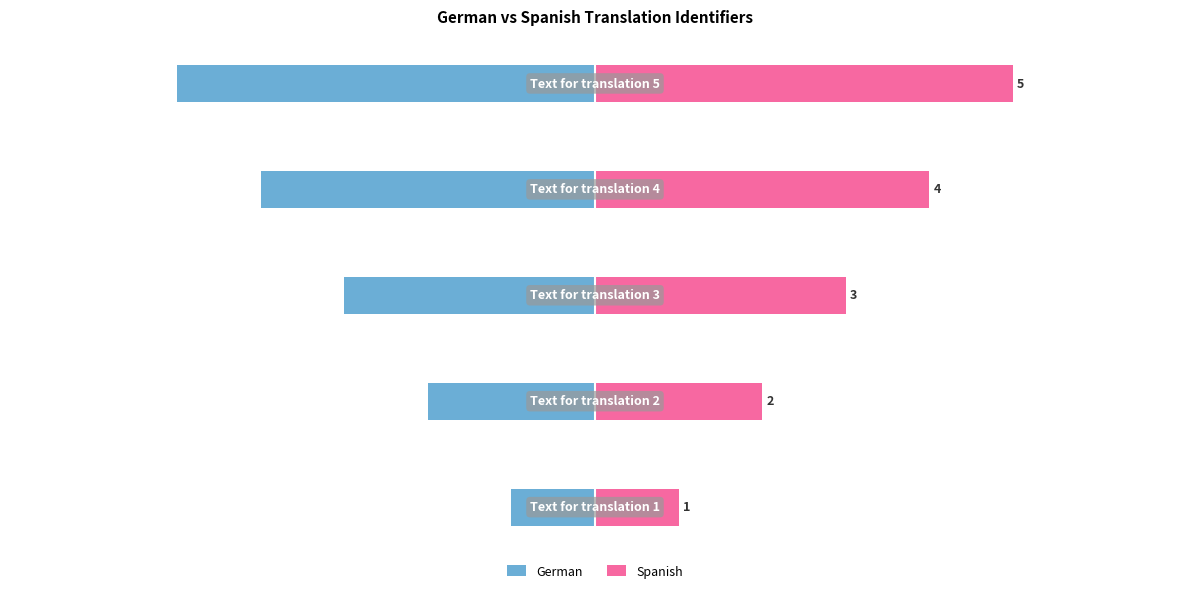

What is the average value of the Spanish series?

3